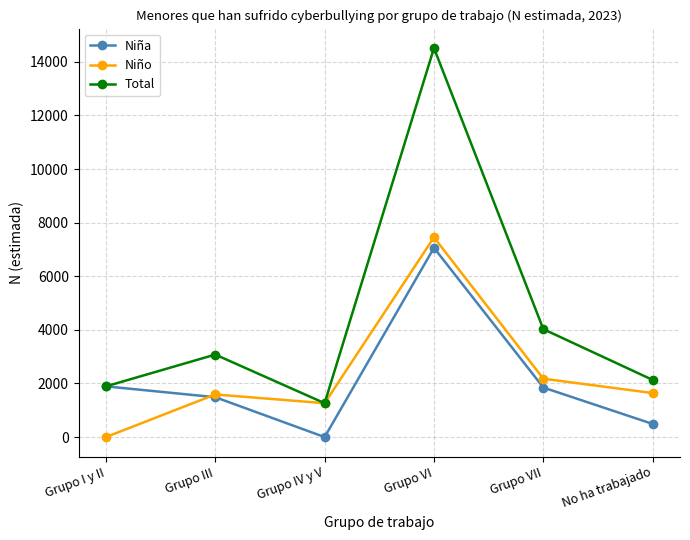

What is the label of the 1st point from the right?

No ha trabajado